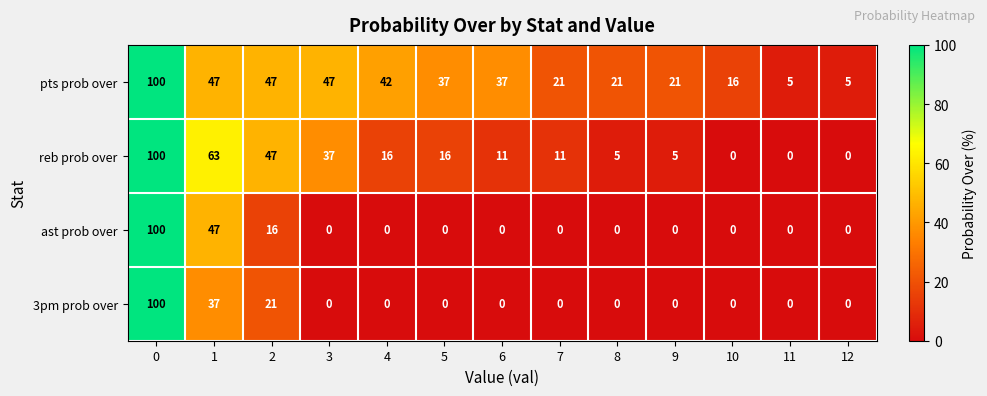

Between 1 and 8, which series saw the biggest shift?

reb prob over